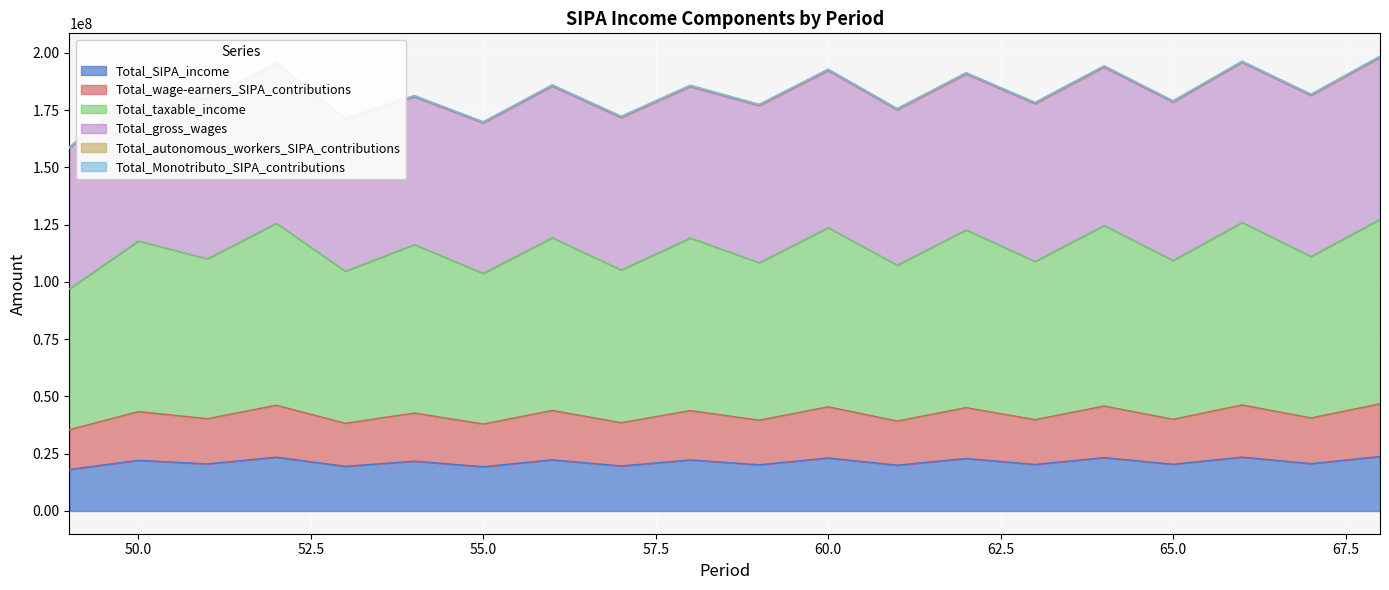

Is the value of Total_wage-earners_SIPA_contributions at 62 greater than the value of Total_SIPA_income at 65?

Yes